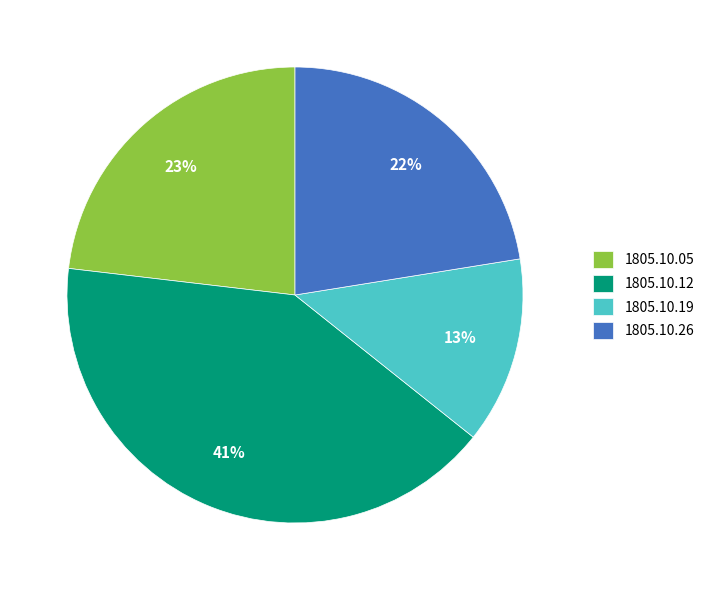

True or false: 1805.10.05 accounts for 10% of the total.

False